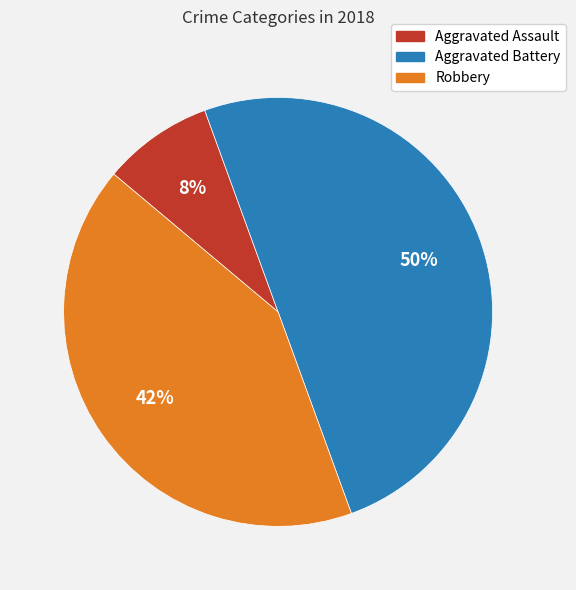

To the nearest percent, what is the difference between the largest and smallest slice percentages?

42%